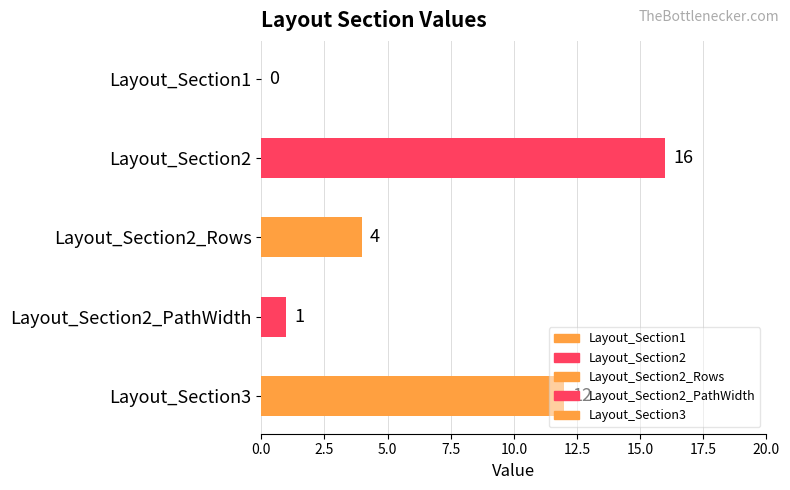

Are the bars horizontal?

Yes